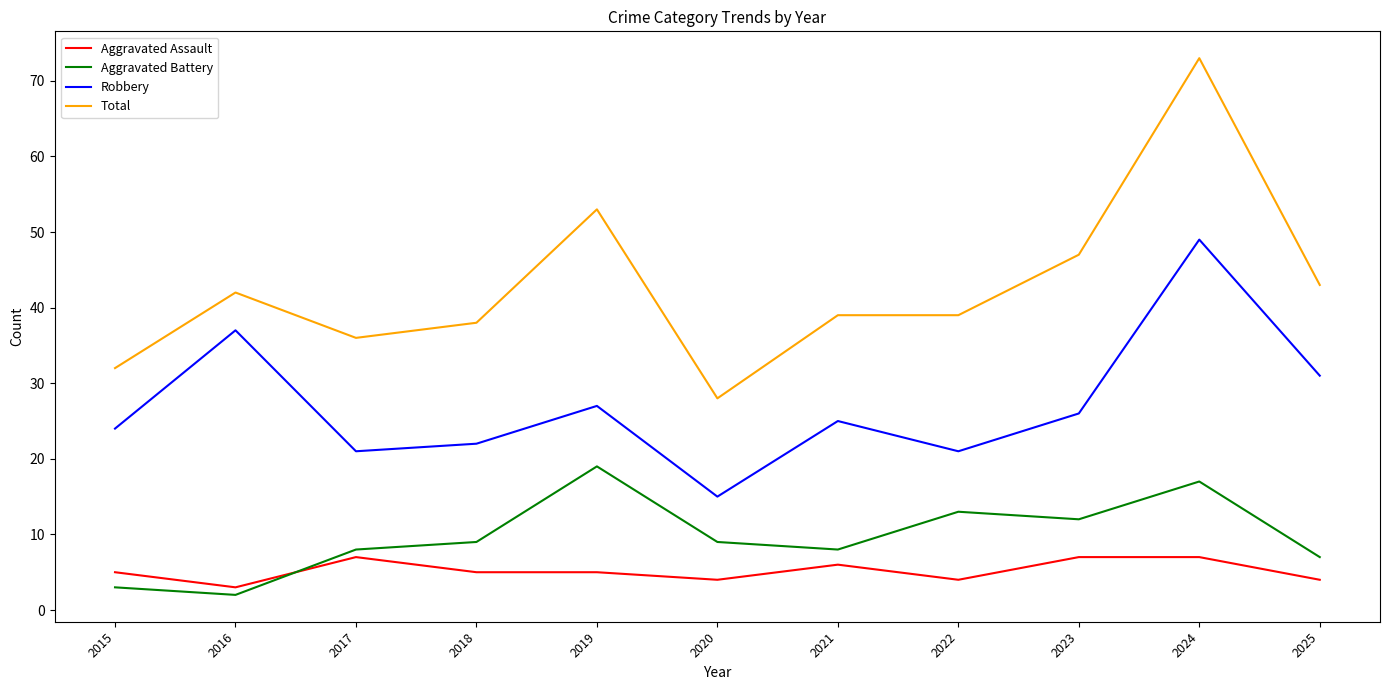

The Total series shows 53 at 2019. True or false?

True